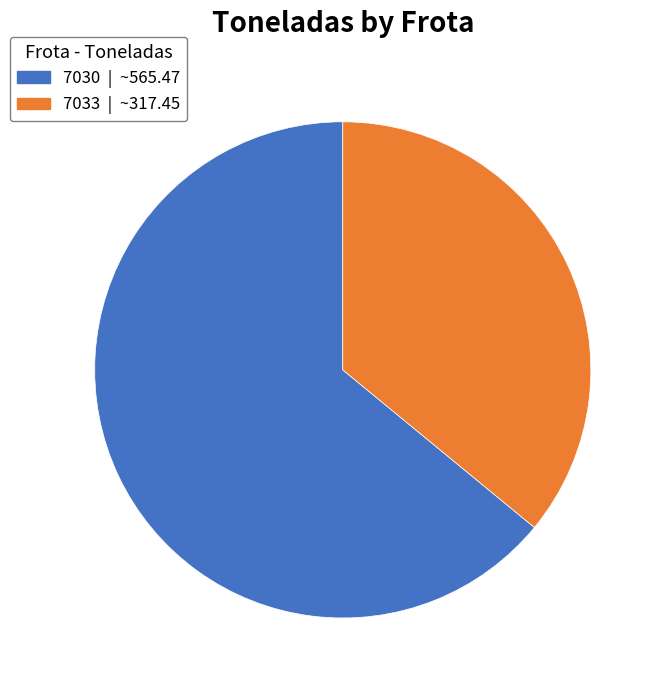

True or false: 7030 accounts for 64% of the total.

True